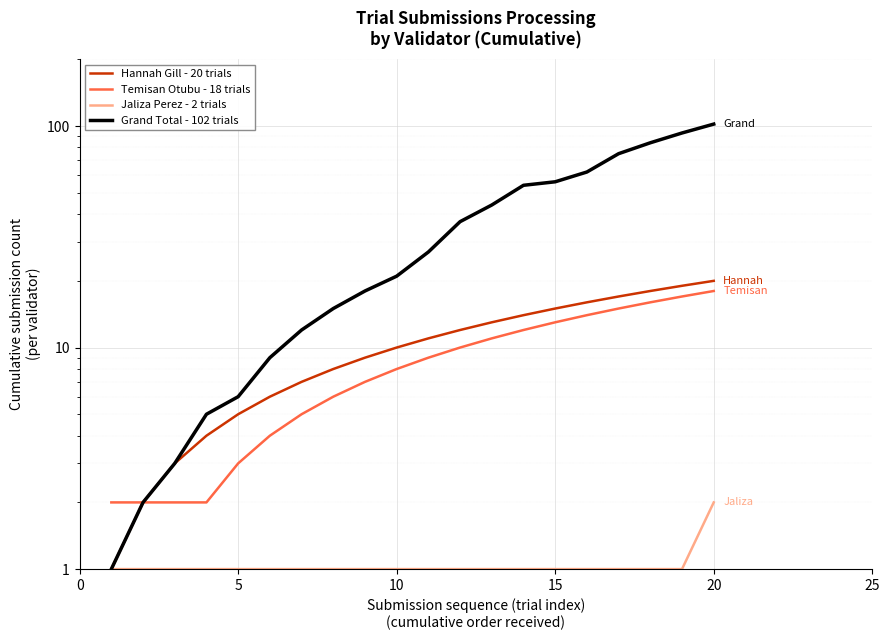

What are all the series names shown in the legend?

Hannah Gill - 20 trials, Temisan Otubu - 18 trials, Jaliza Perez - 2 trials, Grand Total - 102 trials